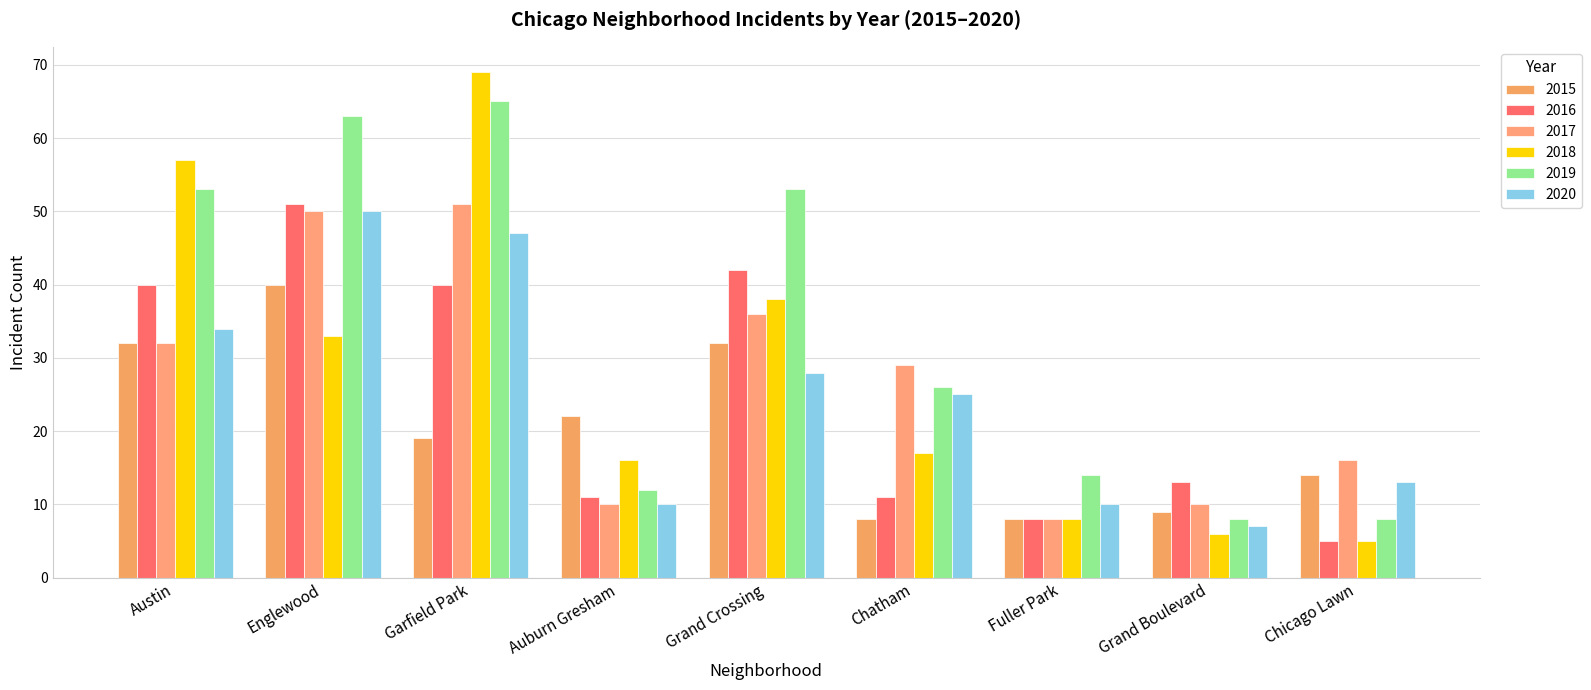

What is the difference between the 2019 values at Auburn Gresham and Garfield Park?

53